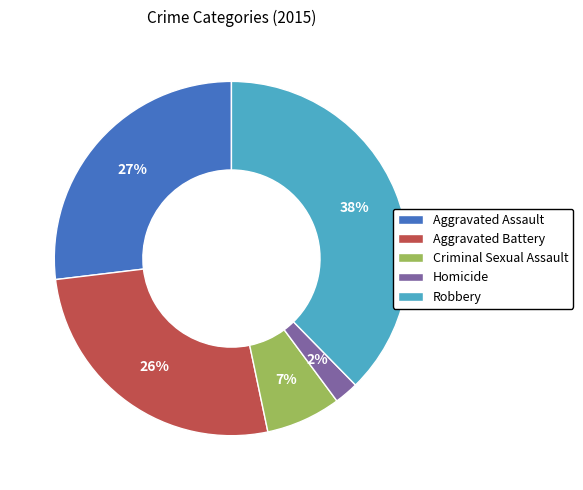

Which slice is the largest?

Robbery